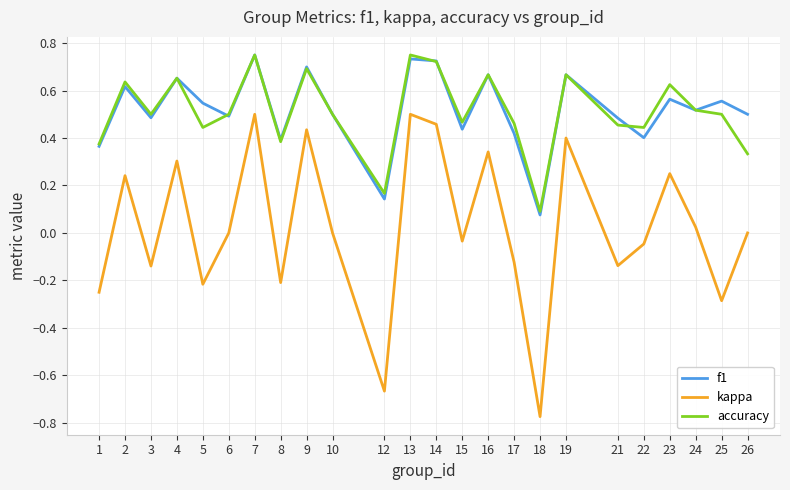

True or false: kappa and accuracy intersect in this chart.

False